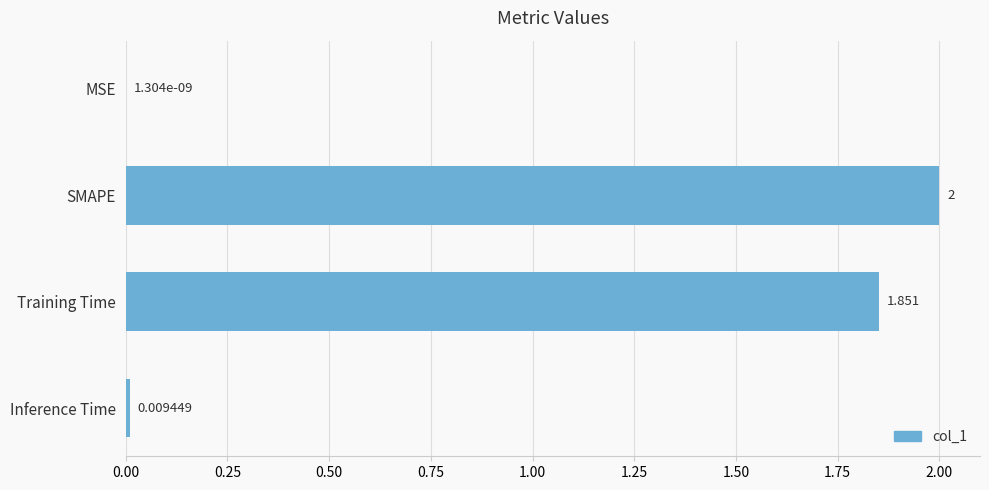

Between MSE and SMAPE, which is larger?

SMAPE